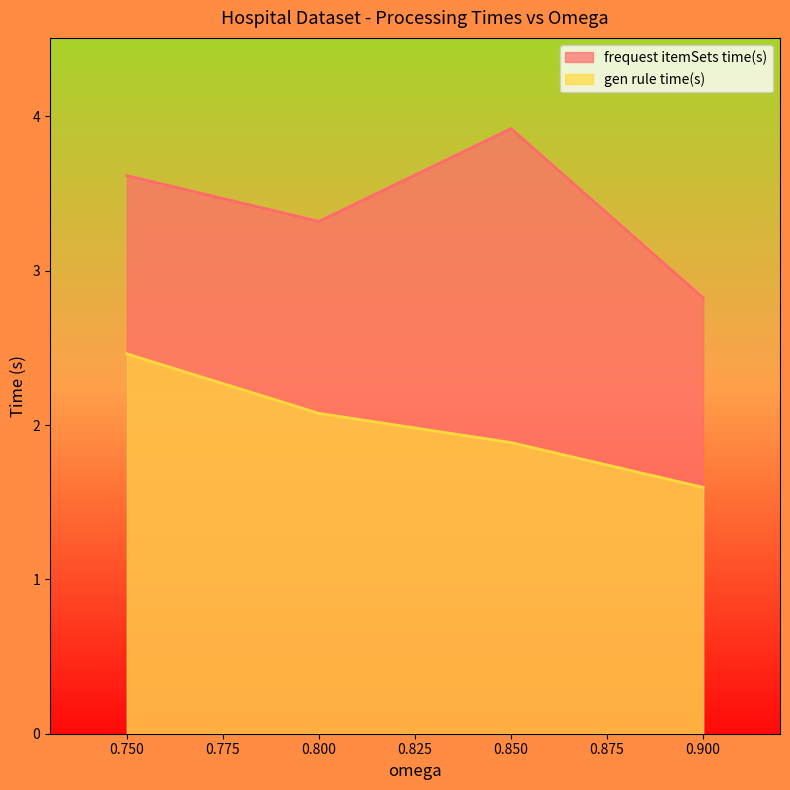

What is the value of the gen rule time(s) point at the 4th from the left?

1.6